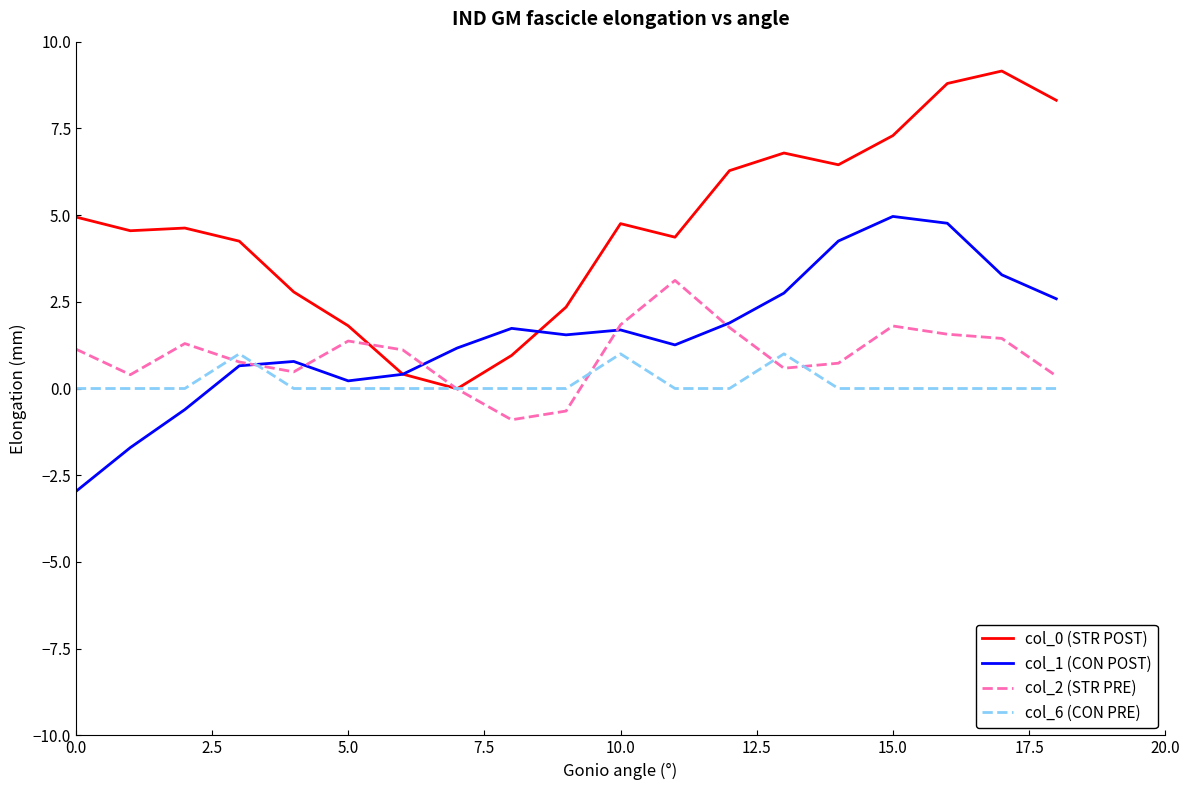

True or false: col_6 (CON PRE) and col_1 (CON POST) cross at least once.

True